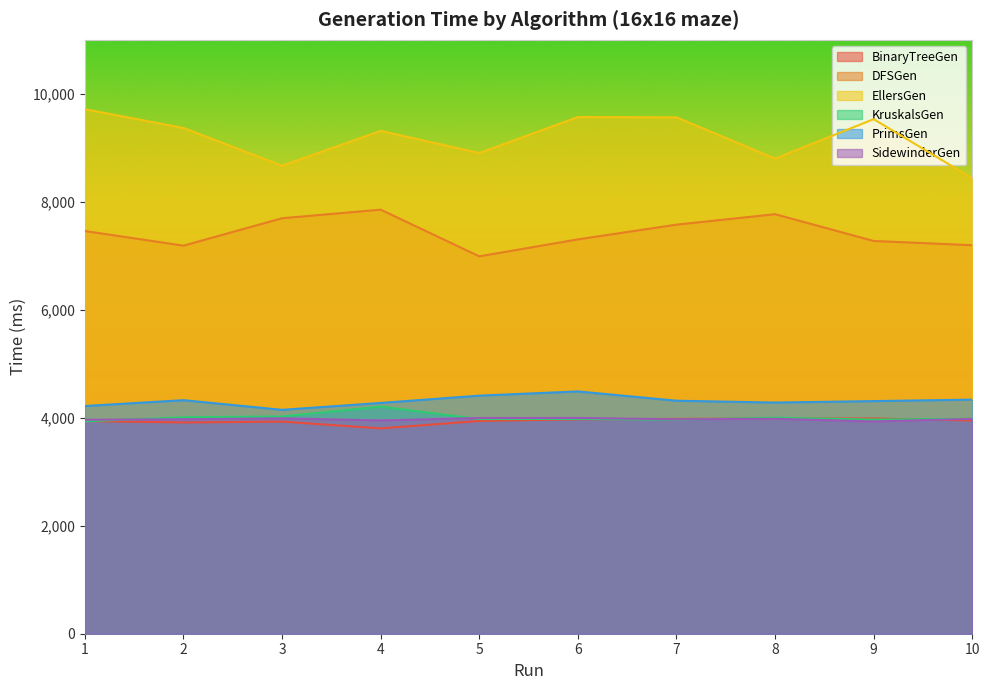

Between 8 and 4, which is larger?

8